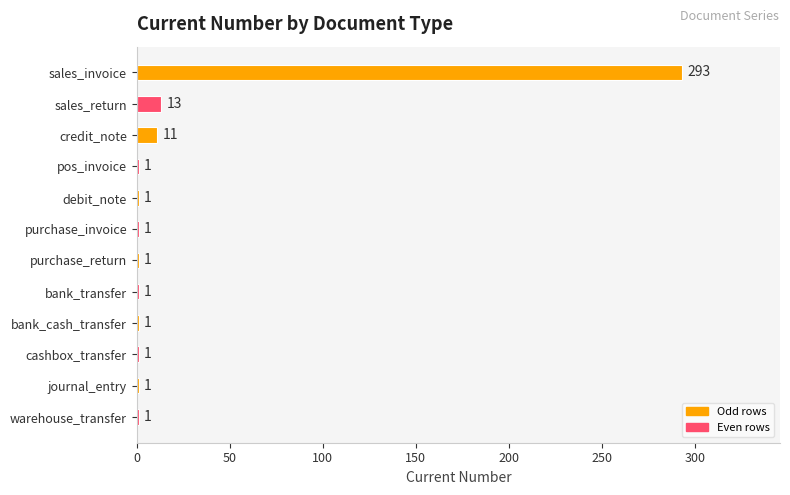

What is the greatest value displayed?

293